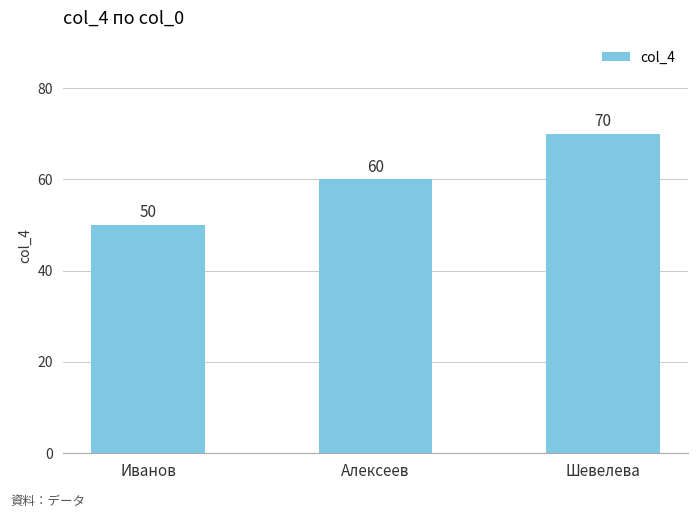

What is the label of the 3rd bar from the left?

Шевелева